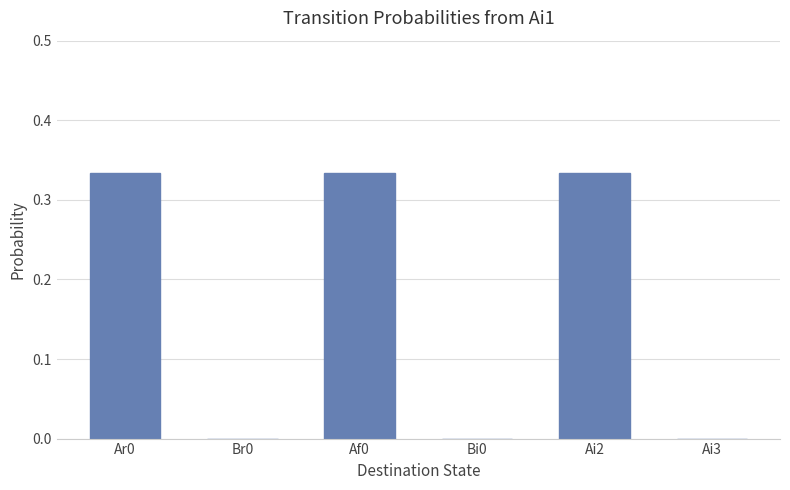

Which has a higher value, Ai2 or Bi0?

Ai2